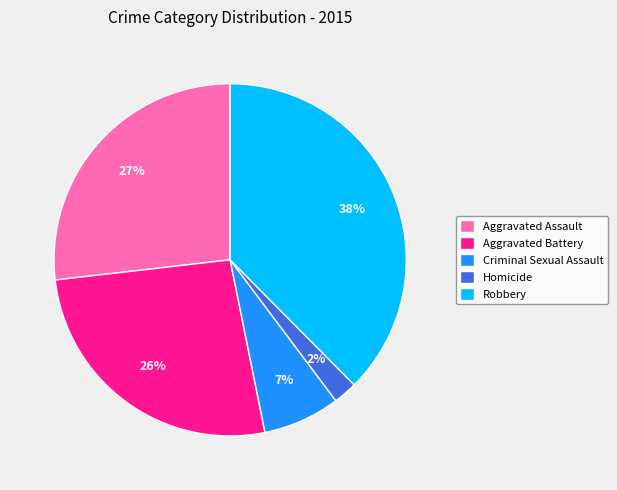

Is the sum of Homicide and Criminal Sexual Assault greater than half?

No